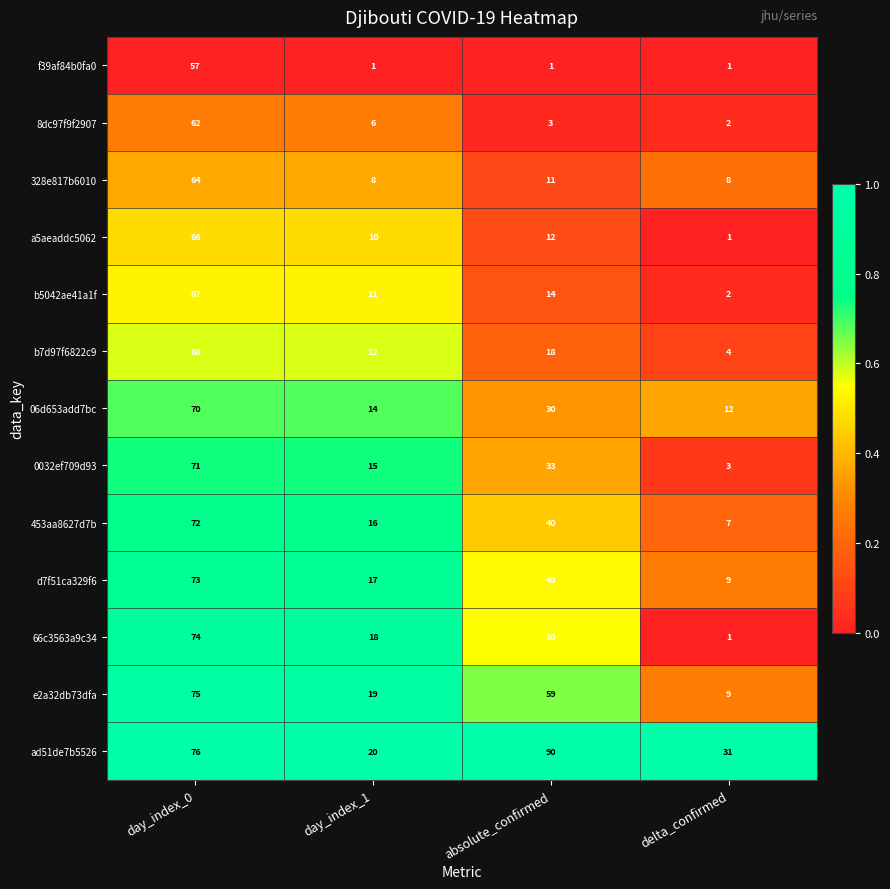

Which category has the lowest value in the 0032ef709d93 series?

delta_confirmed